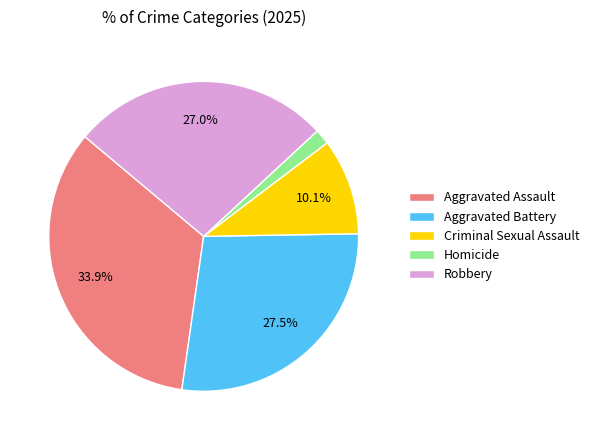

Does Robbery represent more than half of the total?

No